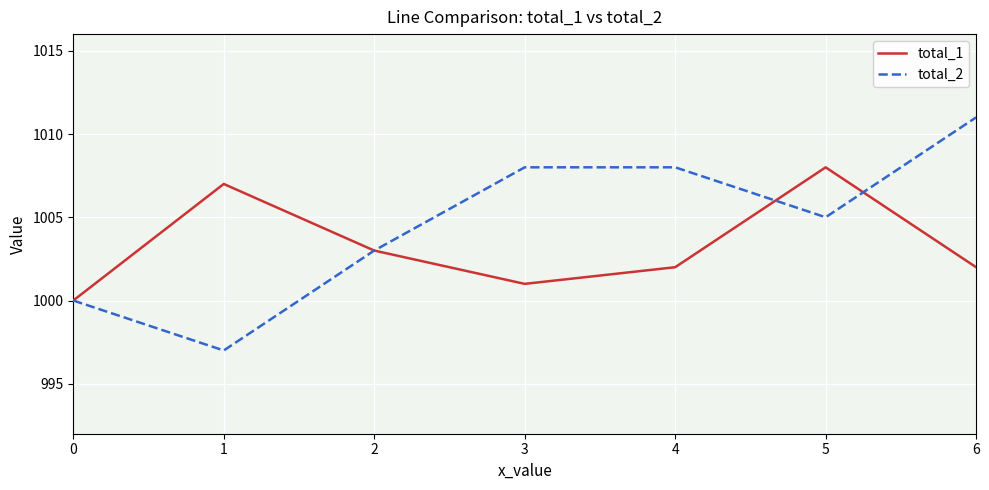

Count the number of data series in this chart.

2